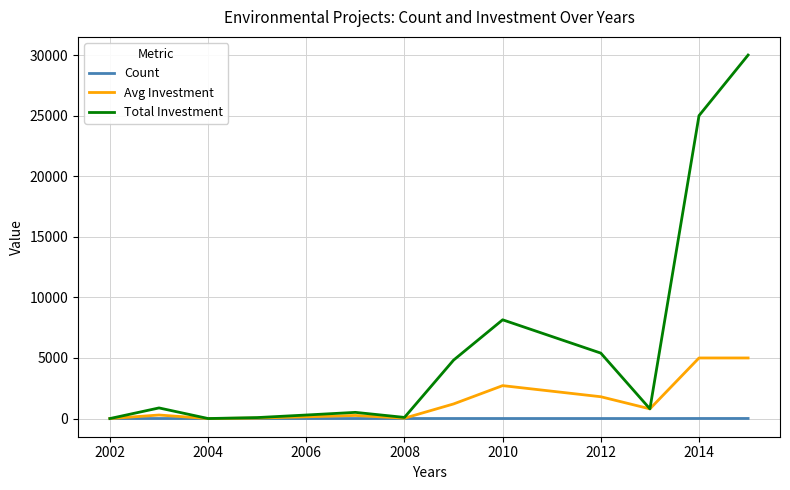

Which series has the largest total across all categories?

Total Investment